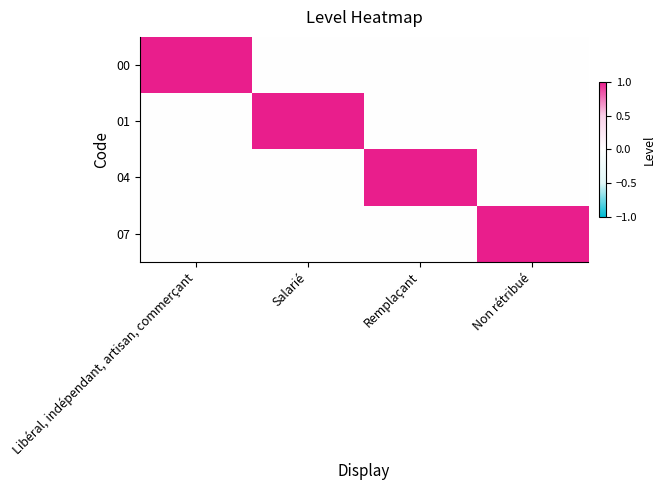

Reading right to left, extract all data points from this chart.

00: Non rétribué=0	Remplaçant=0	Salarié=0	Libéral, indépendant, artisan, commerçant=1
01: Non rétribué=0	Remplaçant=0	Salarié=1	Libéral, indépendant, artisan, commerçant=0
04: Non rétribué=0	Remplaçant=1	Salarié=0	Libéral, indépendant, artisan, commerçant=0
07: Non rétribué=1	Remplaçant=0	Salarié=0	Libéral, indépendant, artisan, commerçant=0